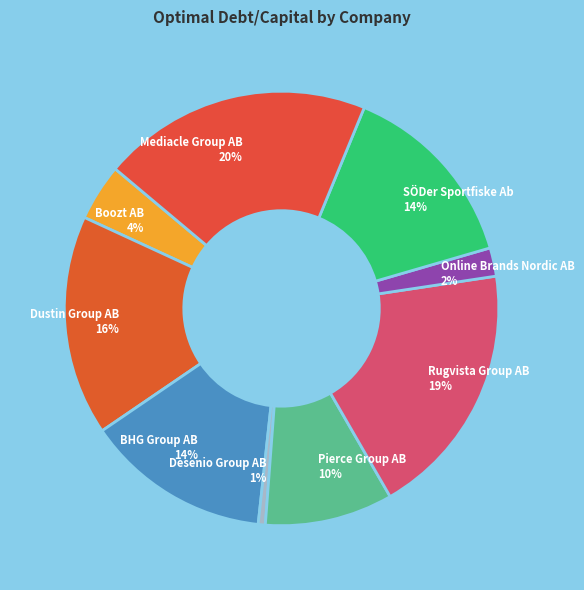

What percentage is the Boozt AB slice, to the nearest percent?

4%